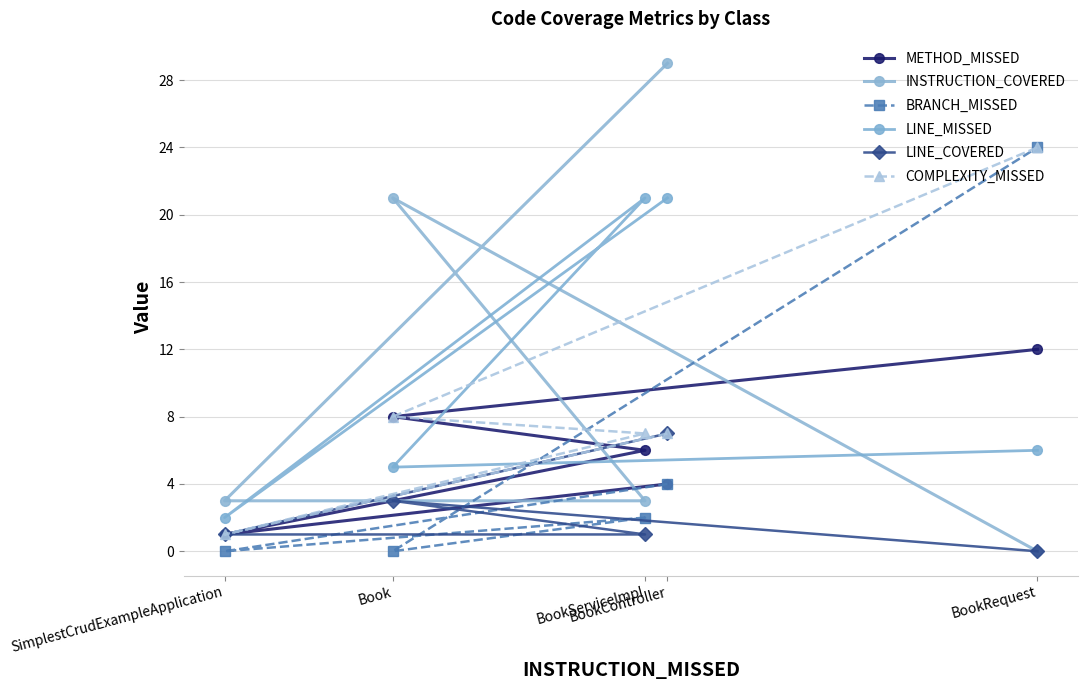

How many lines are shown in the chart?

6